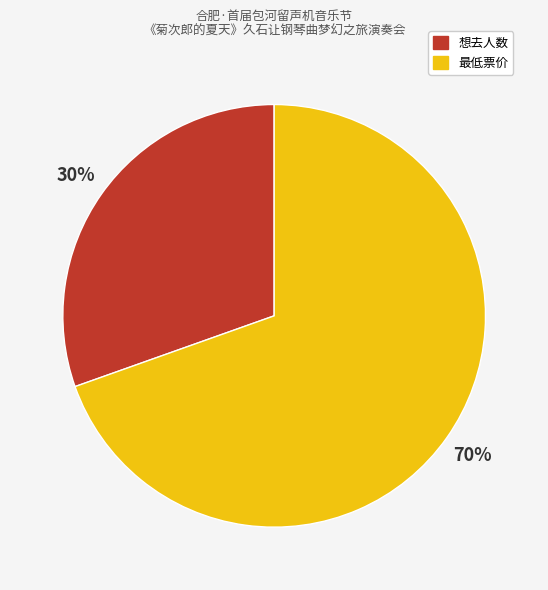

The 想去人数 slice represents 36% of the pie. True or false?

False